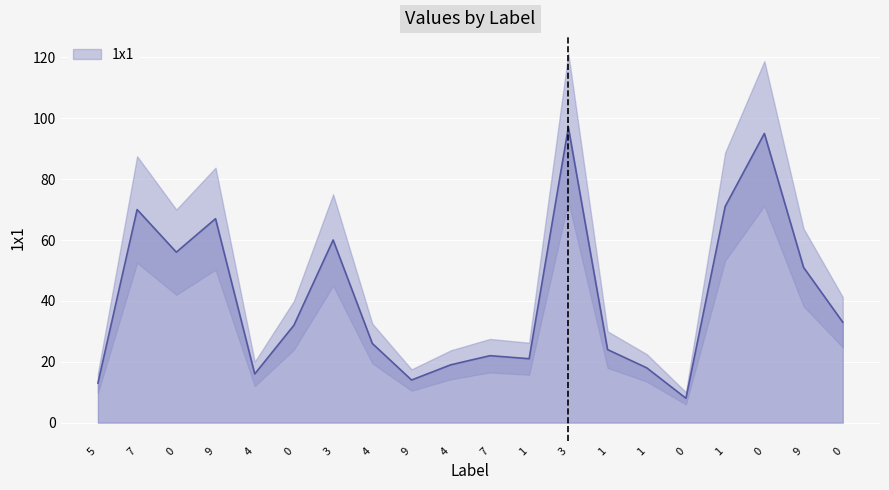

What is the sum of the values at 1 and 4?

40